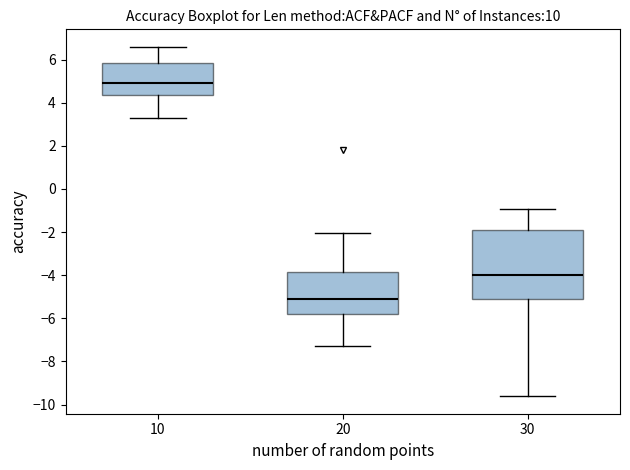

Reading left to right, transcribe this box plot: for each box, give where its median line is, the range the box spans, and where its two whiskers end, as read against the y-axis. The values are not printed on the chart, so give them approximately, as read against the axis.

10: median 5.0, box 4.4 to 5.8, whiskers 3.2 to 6.6
20: median -5.2, box -5.8 to -3.8, whiskers -7.2 to -2.0
30: median -4.0, box -5.0 to -1.8, whiskers -9.6 to -1.0